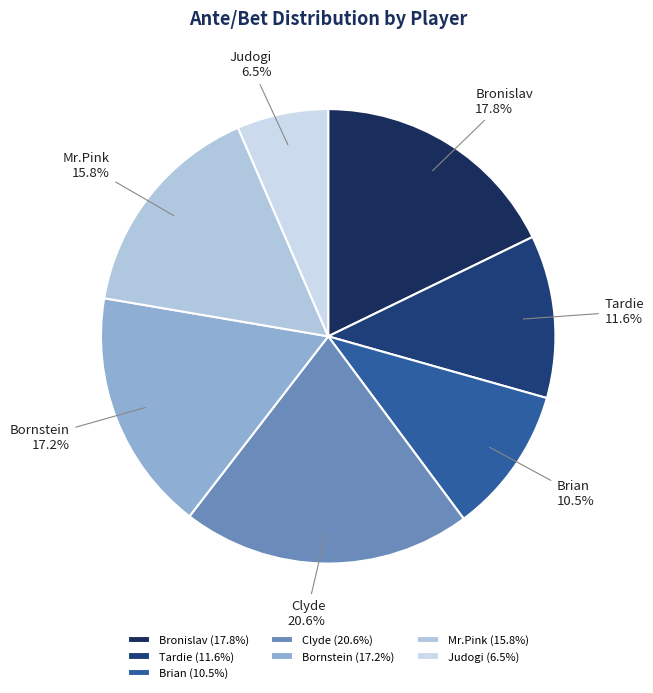

Is it true that Tardie is 3% of the pie?

False